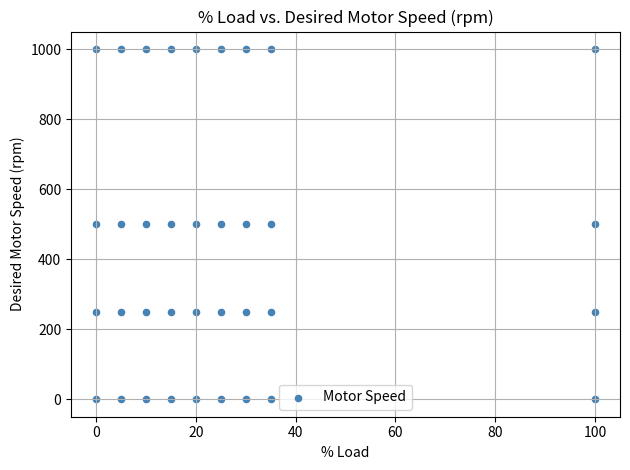

What is the range of Y values (max minus min)?

1000